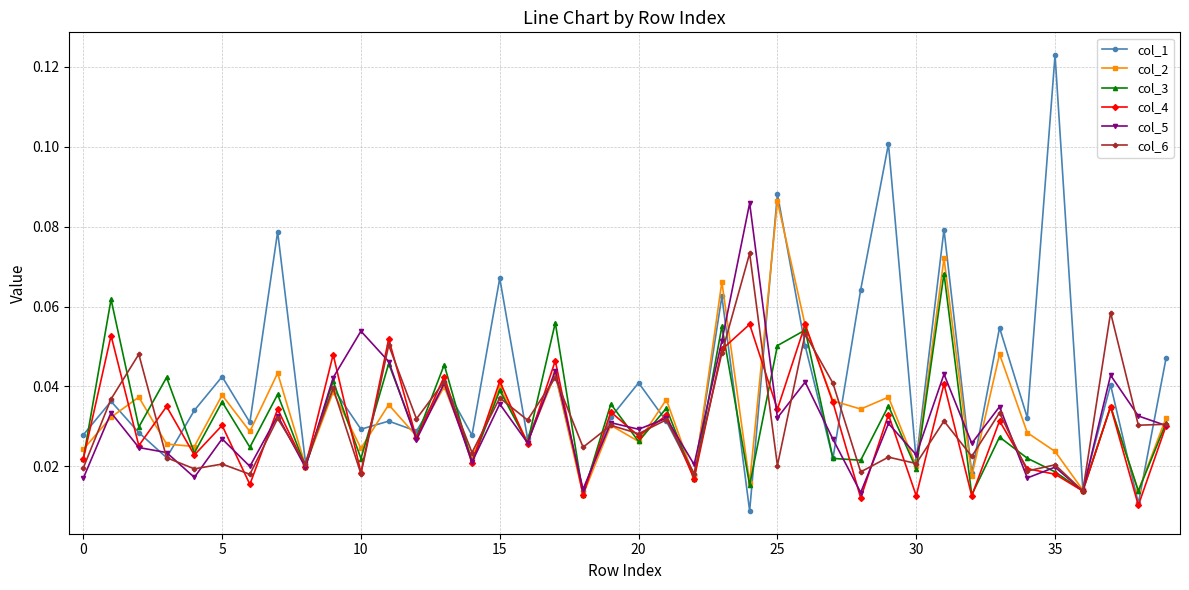

Which series has the largest range (max minus min)?

col_1